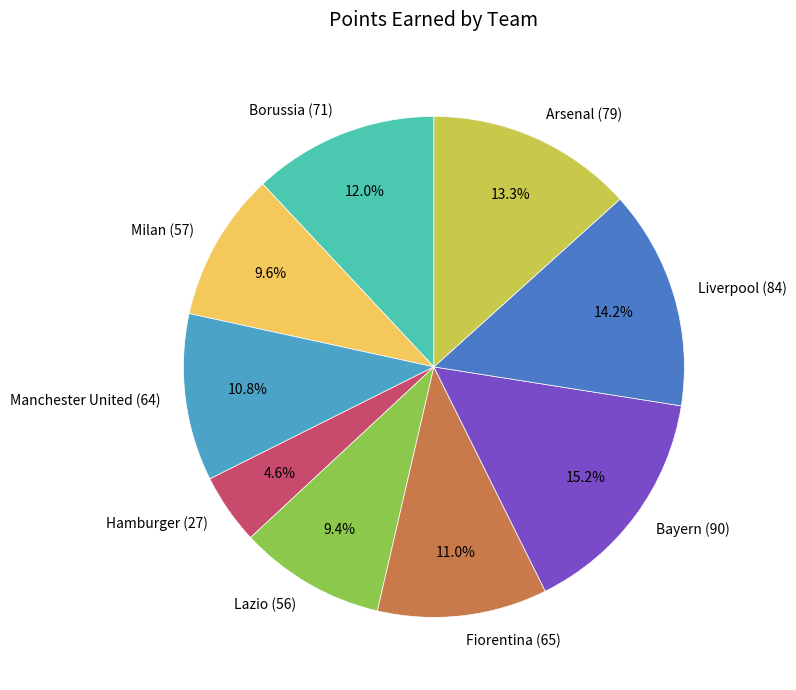

Approximately how many times larger is the value at Arsenal (79) compared to Manchester United (64)?

1.2